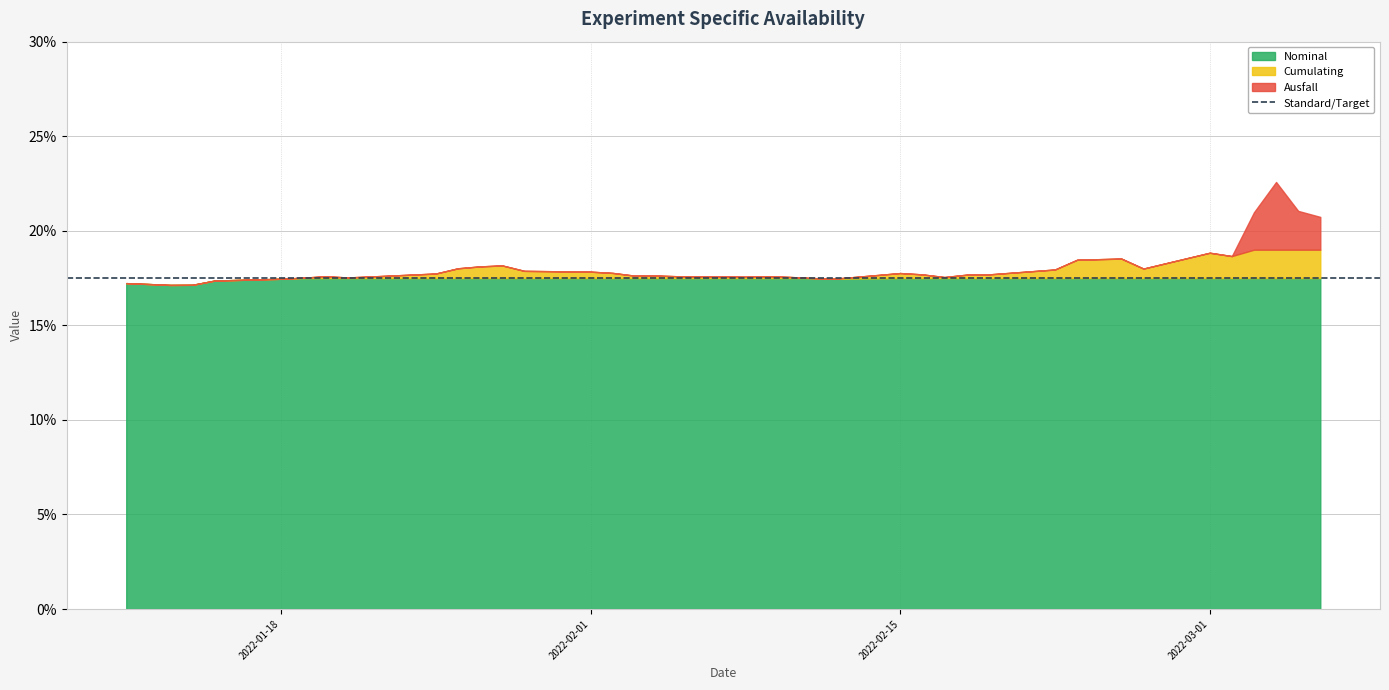

Does the chart display data point markers on the line(s)?

No